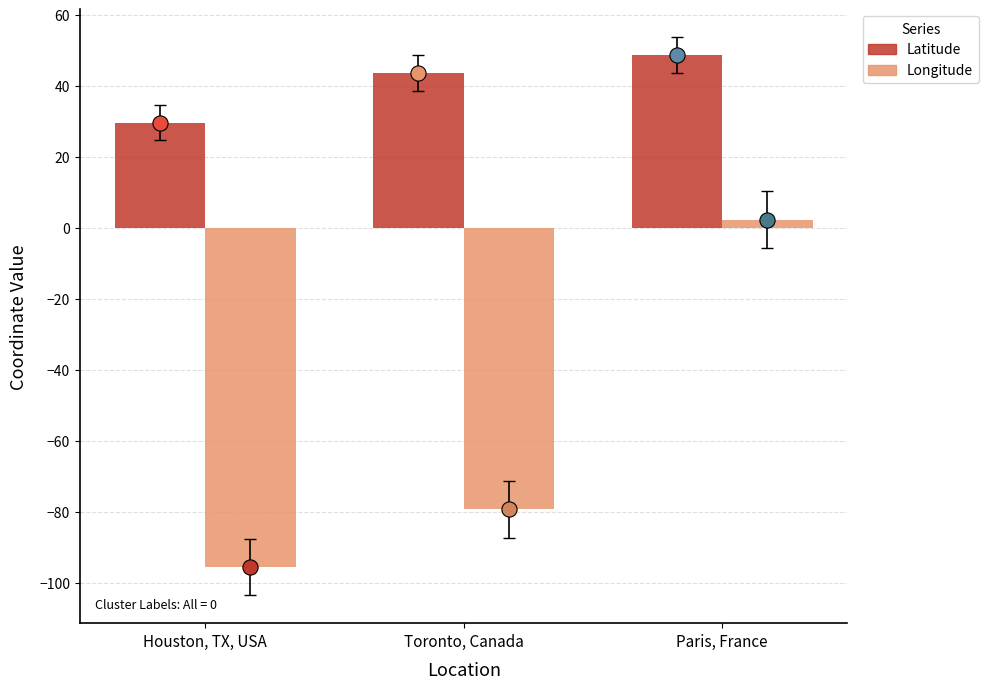

Which series has the widest spread of Y values?

Longitude